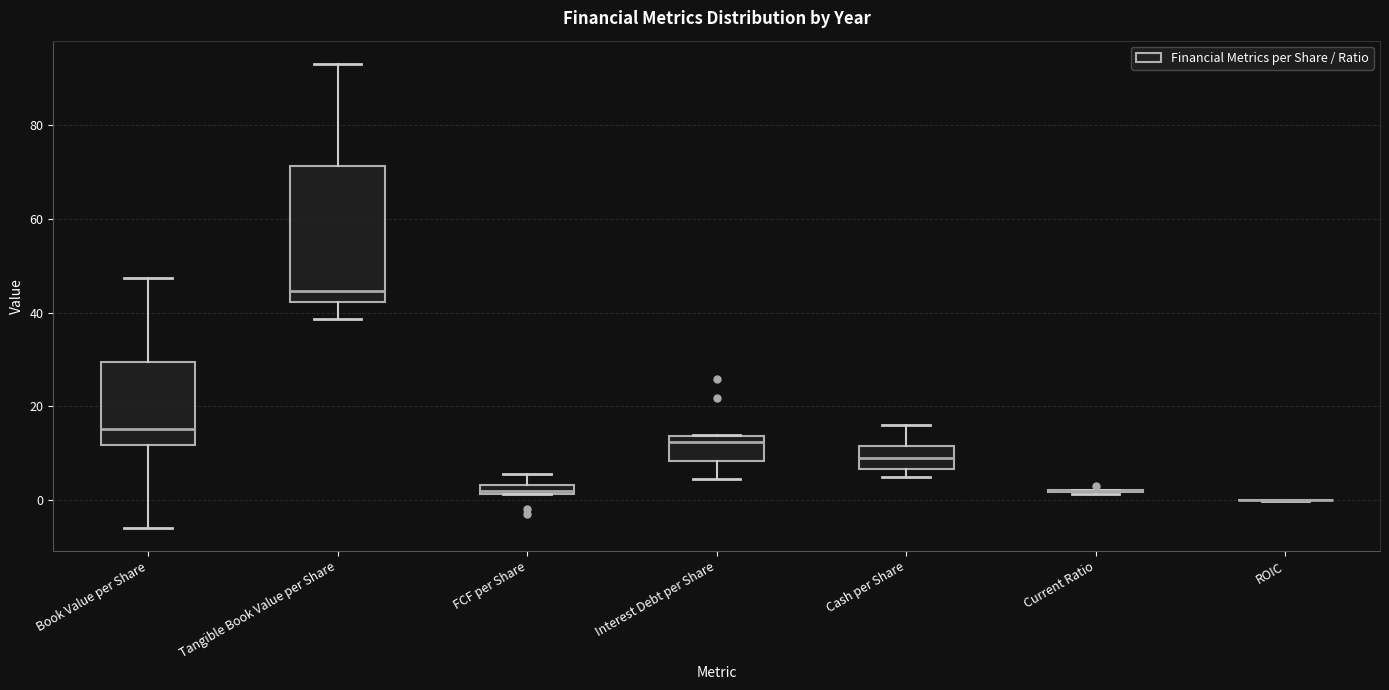

Where is the lower edge of the box for Interest Debt per Share on the y-axis? The values are not printed on the chart, so give them approximately, as read against the axis.

8